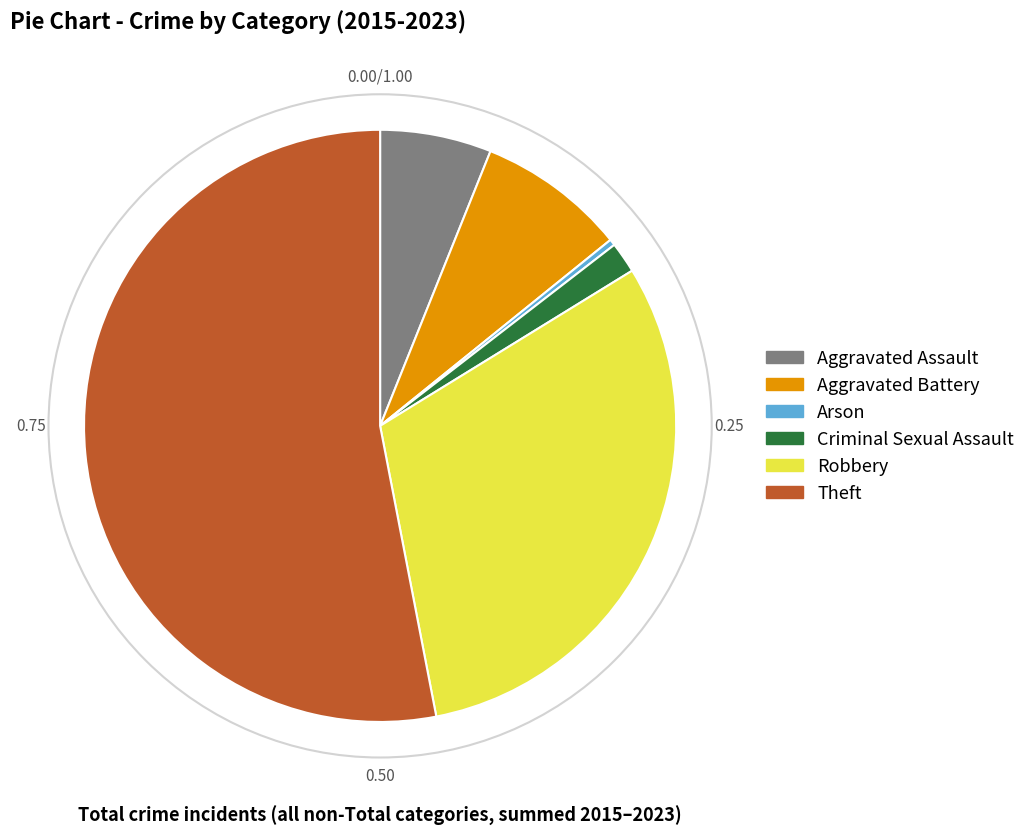

Which category accounts for the majority?

Theft